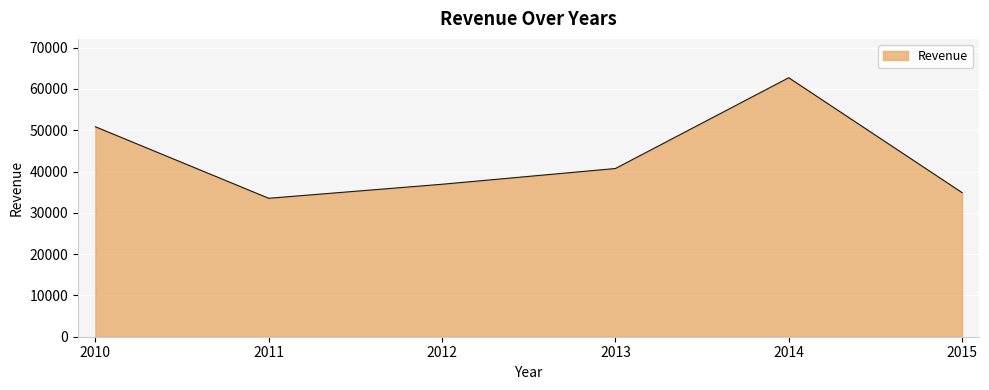

Which has a higher value, 2012 or 2011?

2012